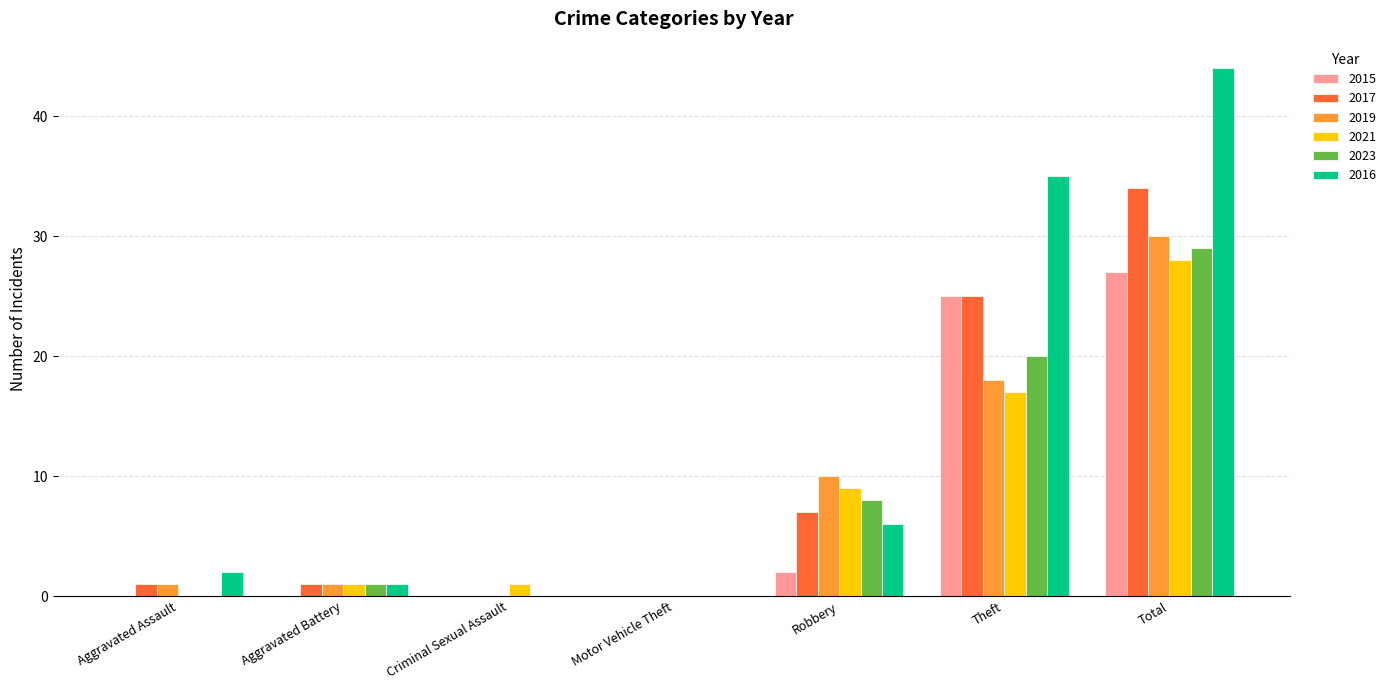

How many groups of bars are there?

7